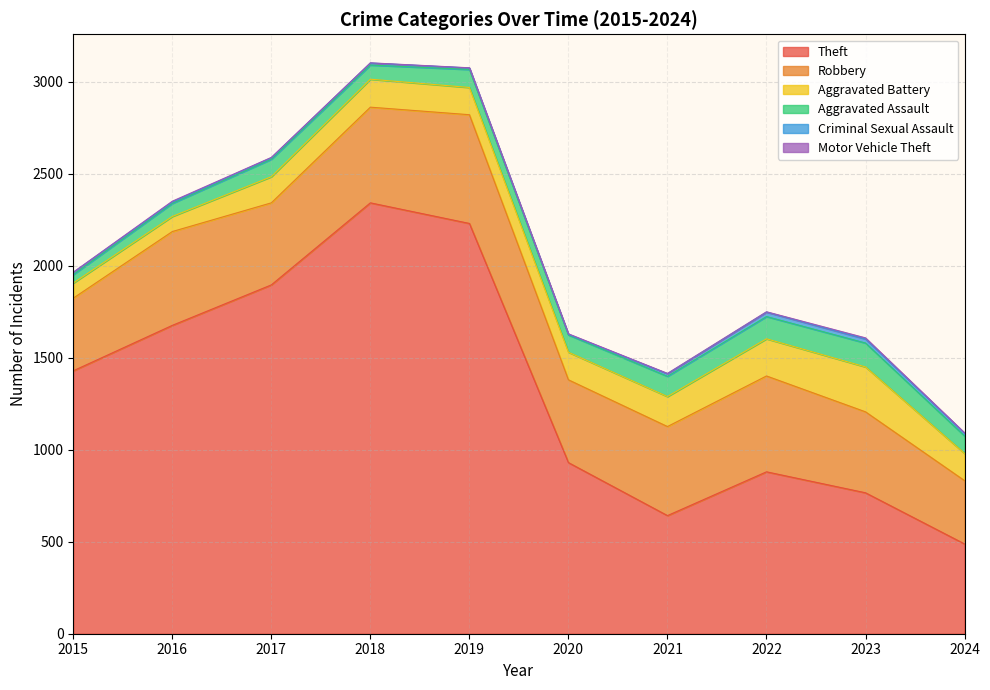

Where is the first local maximum for Motor Vehicle Theft?

2016